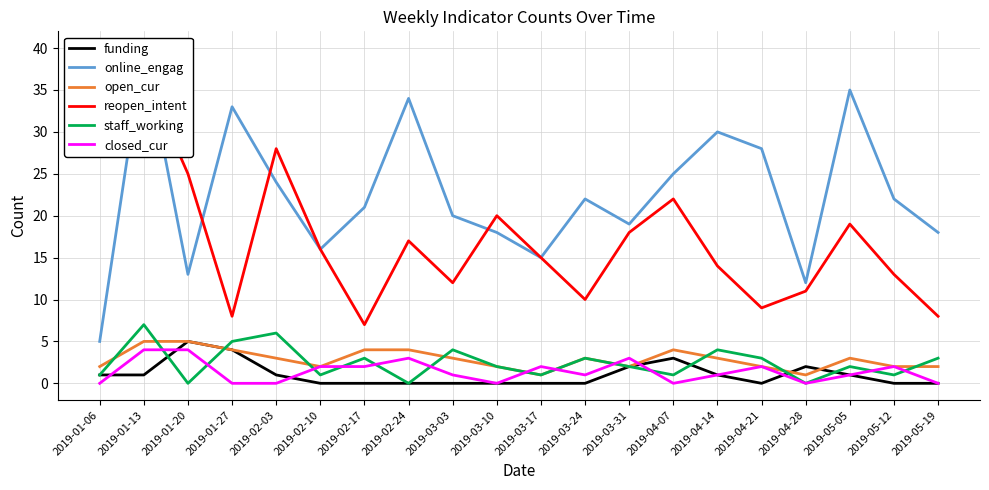

What is the label of the 19th point from the right?

2019-01-13